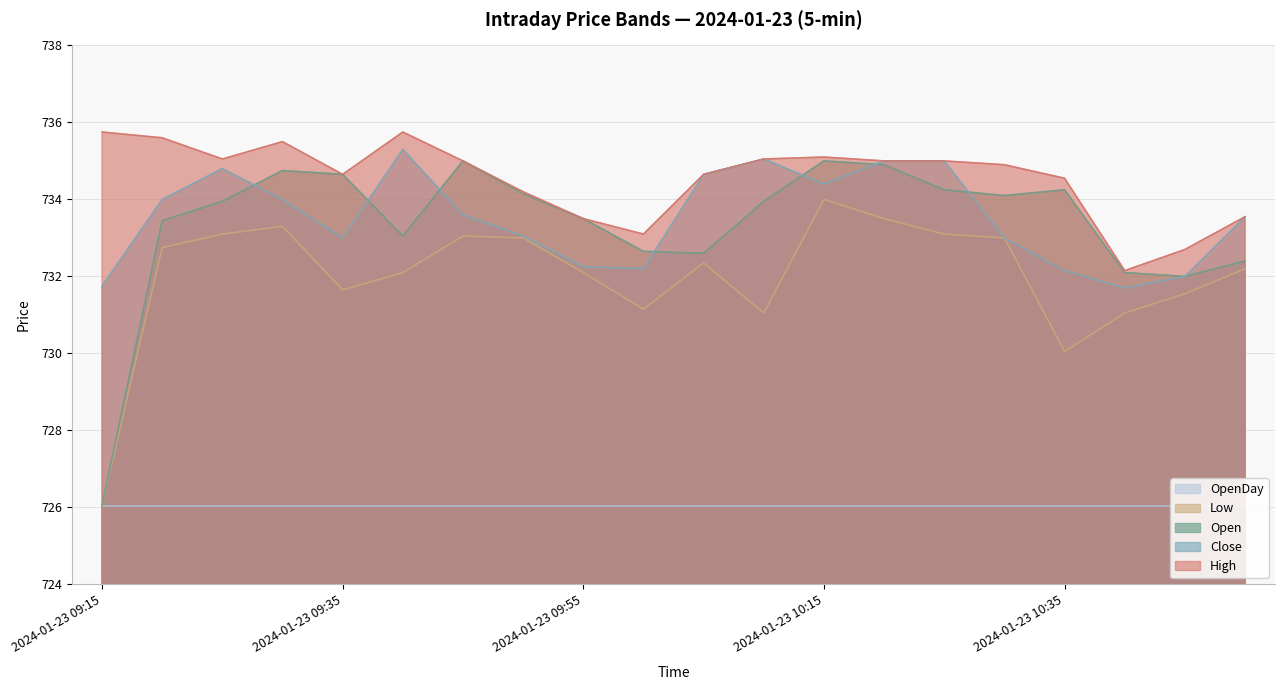

True or false: Close and High intersect in this chart.

False